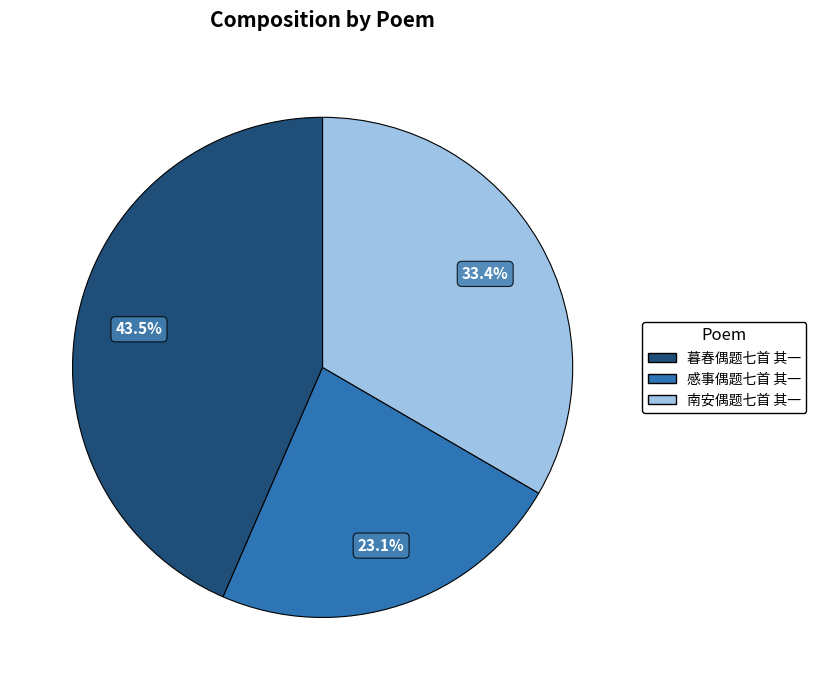

How many segments does this pie chart have?

3